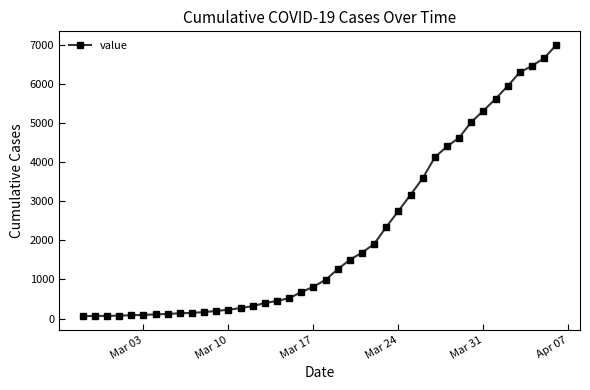

What is the maximum value shown in the chart?

6995